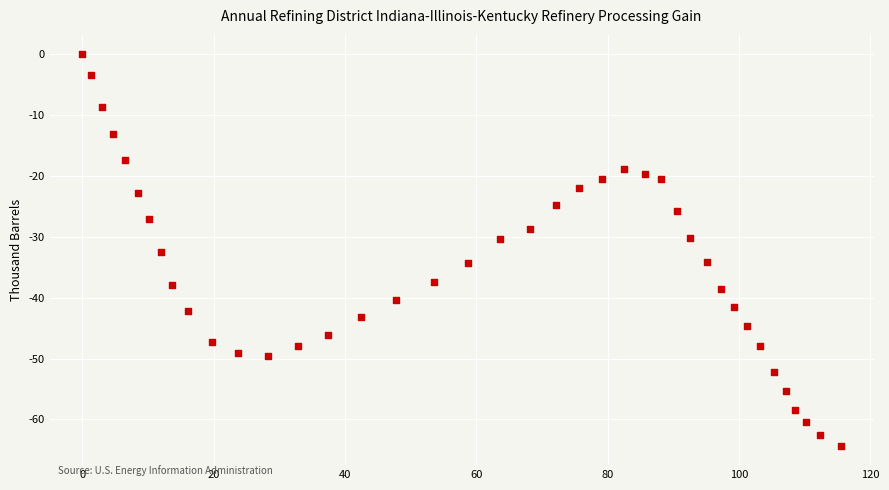

What is the range of Y values (max minus min)?

64.3